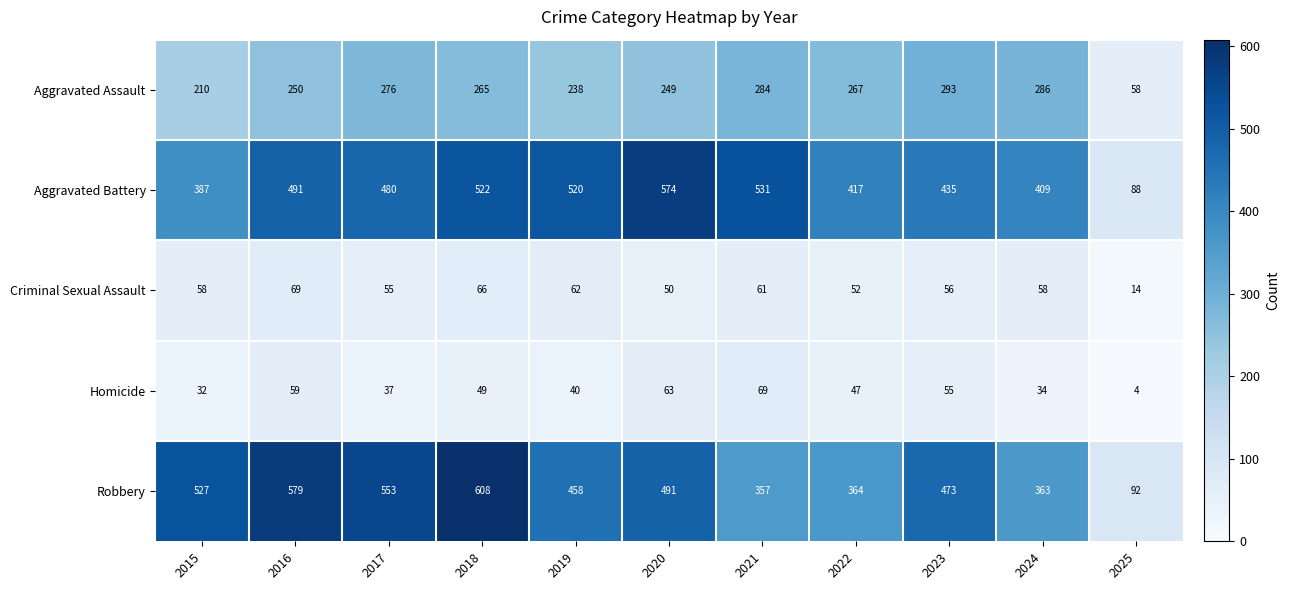

The value of Robbery at 2021 is 513. True or false?

False